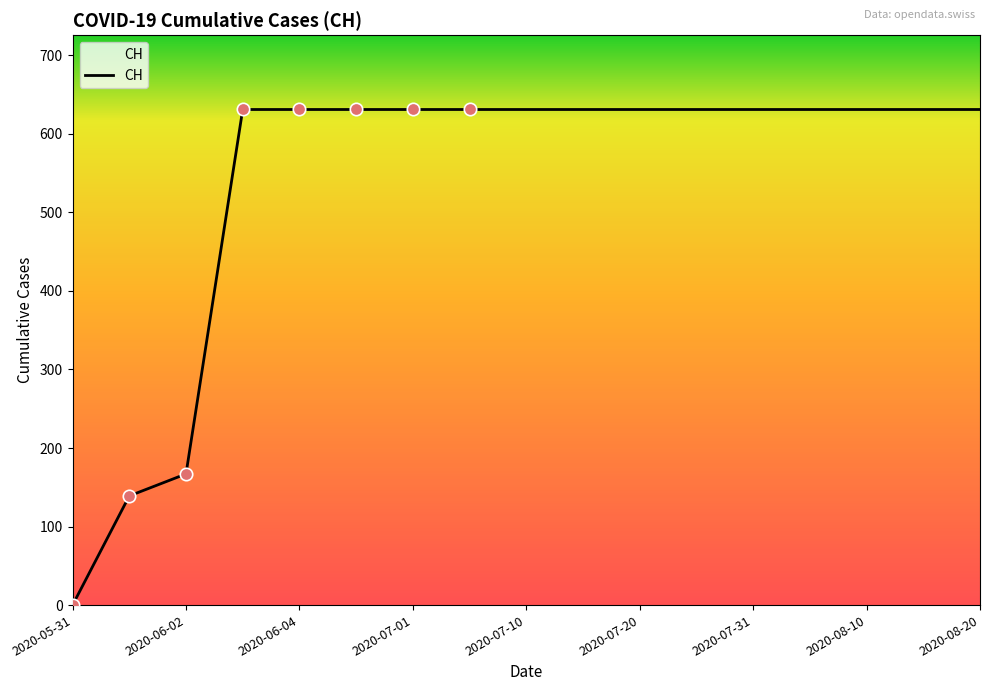

What is the maximum value shown in the chart?

631